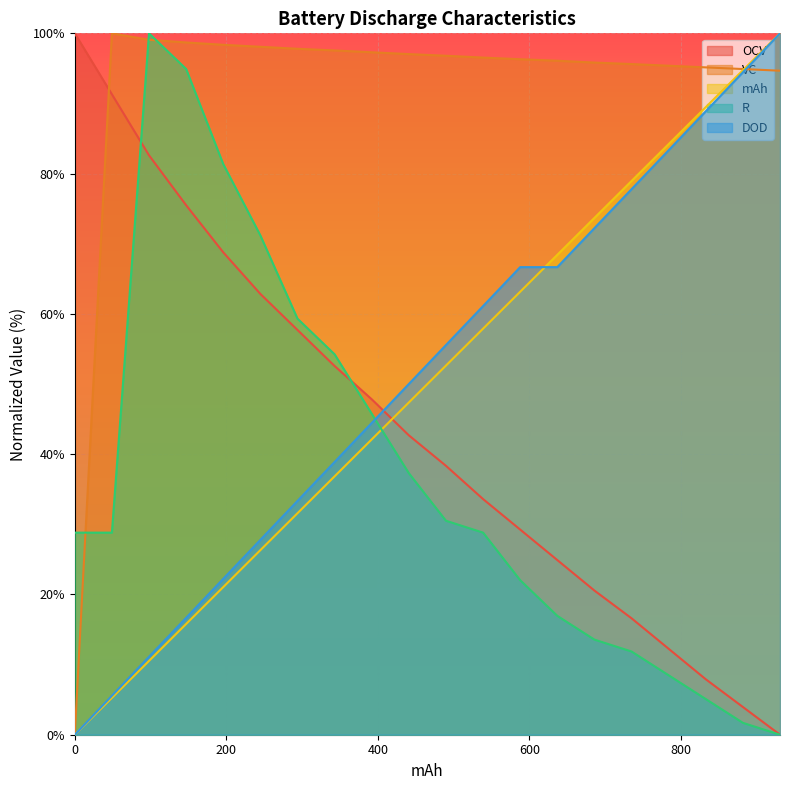

Is the value of VC at 343 greater than the value of OCV at 637?

Yes